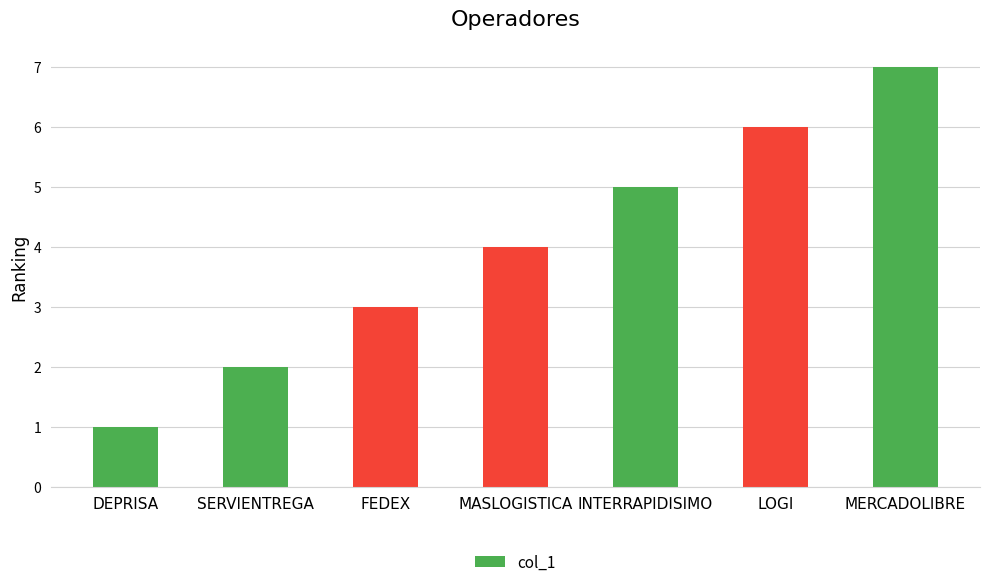

What is the difference between the maximum and minimum values?

6